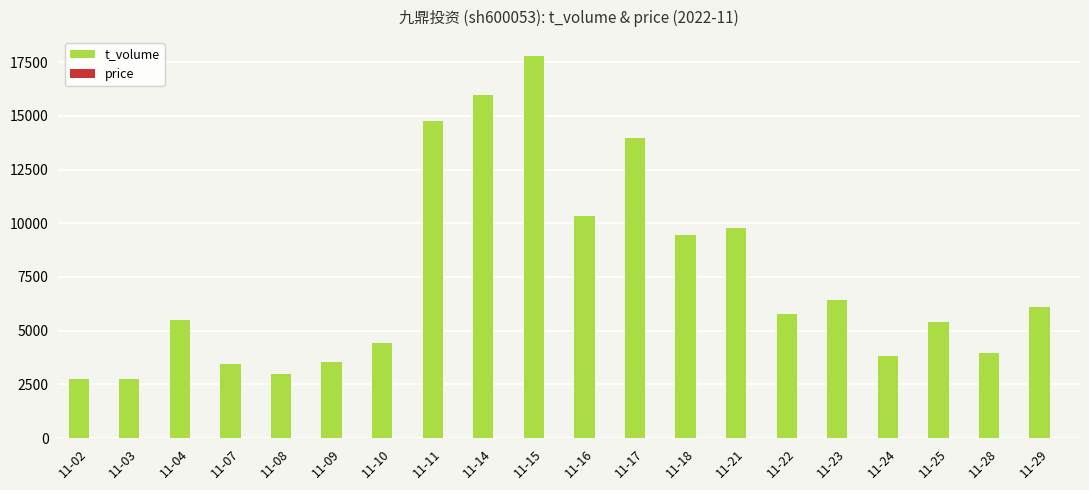

Which series has the largest total across all categories?

t_volume